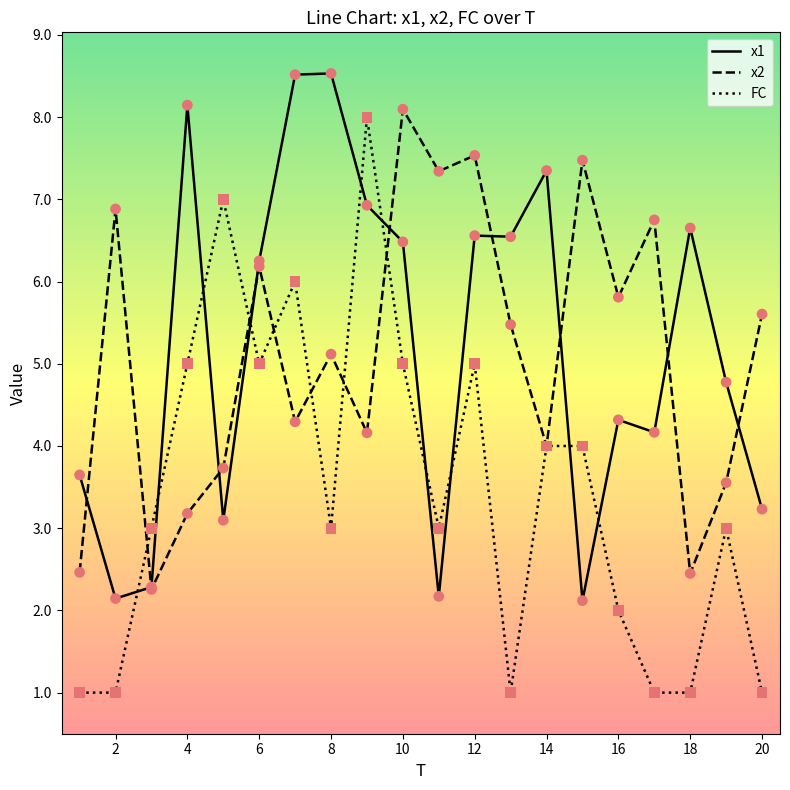

Which series has the largest range (max minus min)?

FC